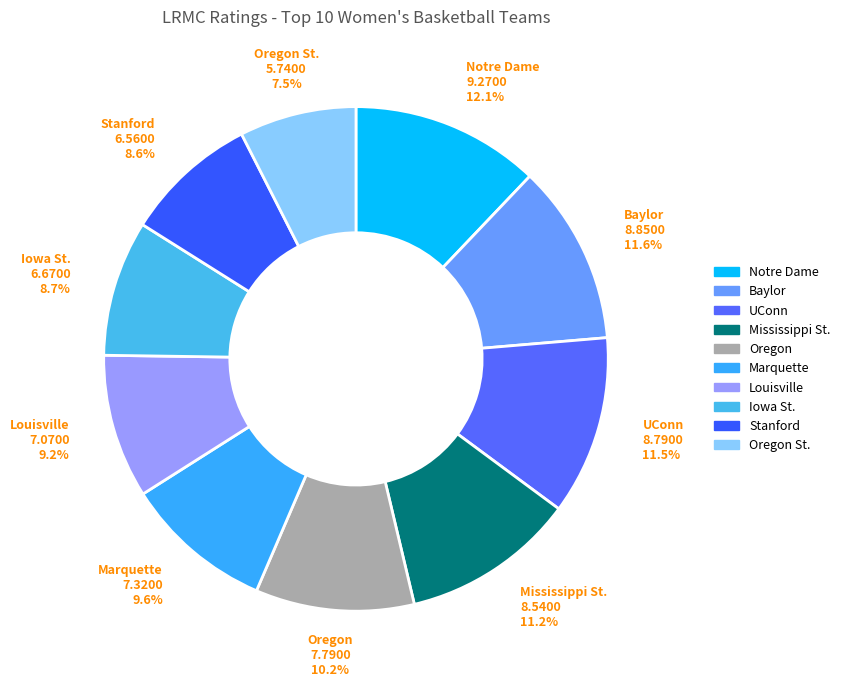

How many slices are in this pie chart?

10